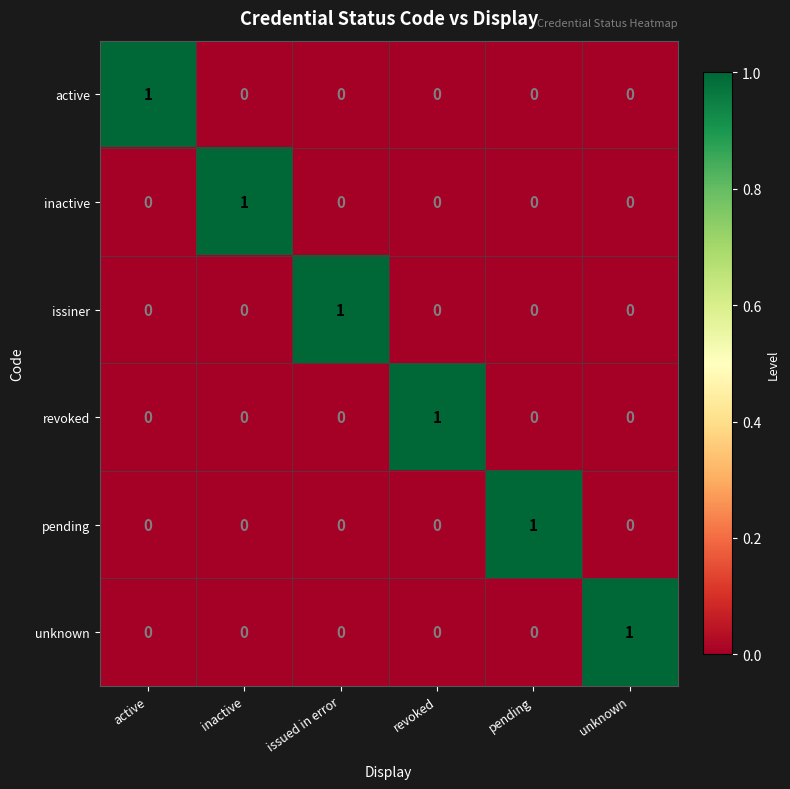

At how many categories does at least one series exceed 0?

6